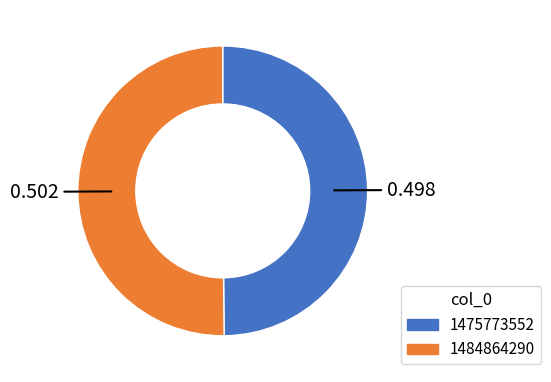

Combined, do 1484864290 and 1475773552 account for over 50%?

Yes